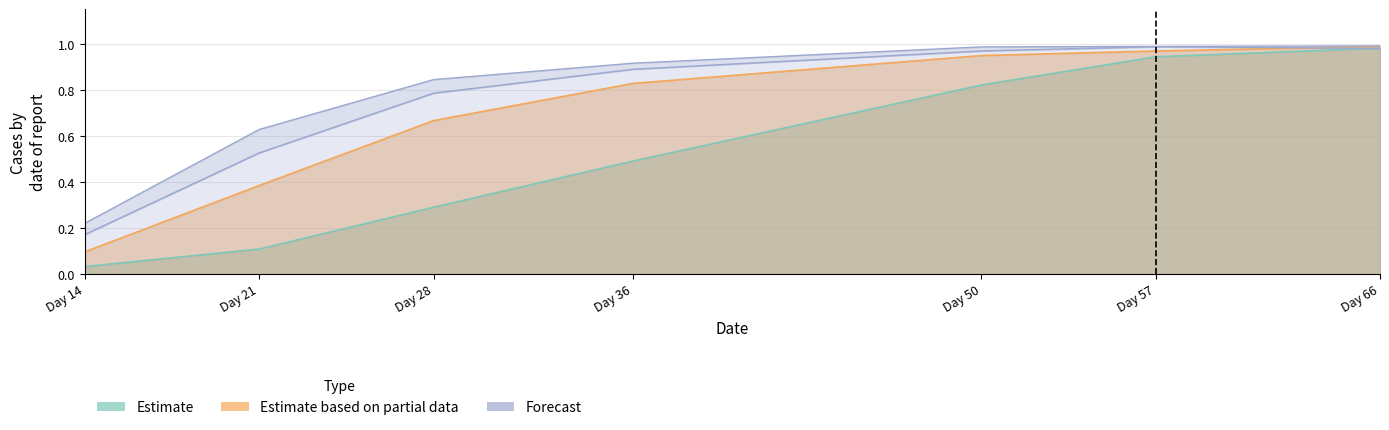

What is the sum of the Series2 values at Day 14 and Day 36?

0.9